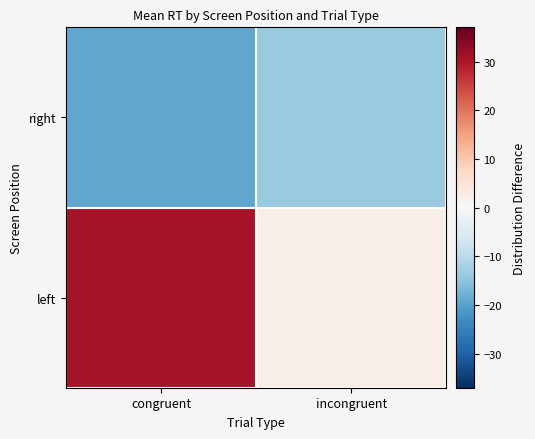

Which series has the largest range (max minus min)?

left